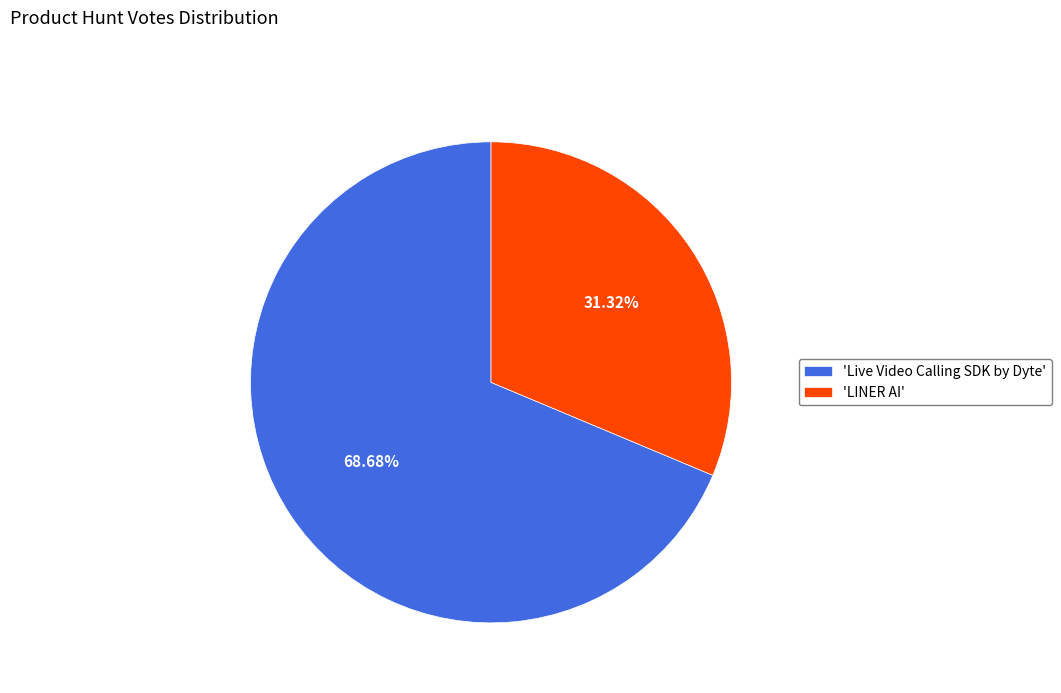

Approximately how many times larger is the value at 'LINER AI' compared to 'Live Video Calling SDK by Dyte'?

0.5